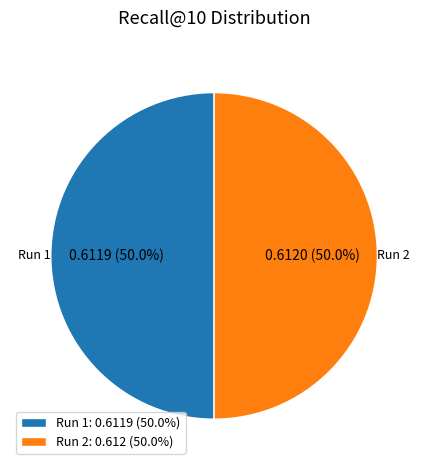

How many slices are in this pie chart?

2